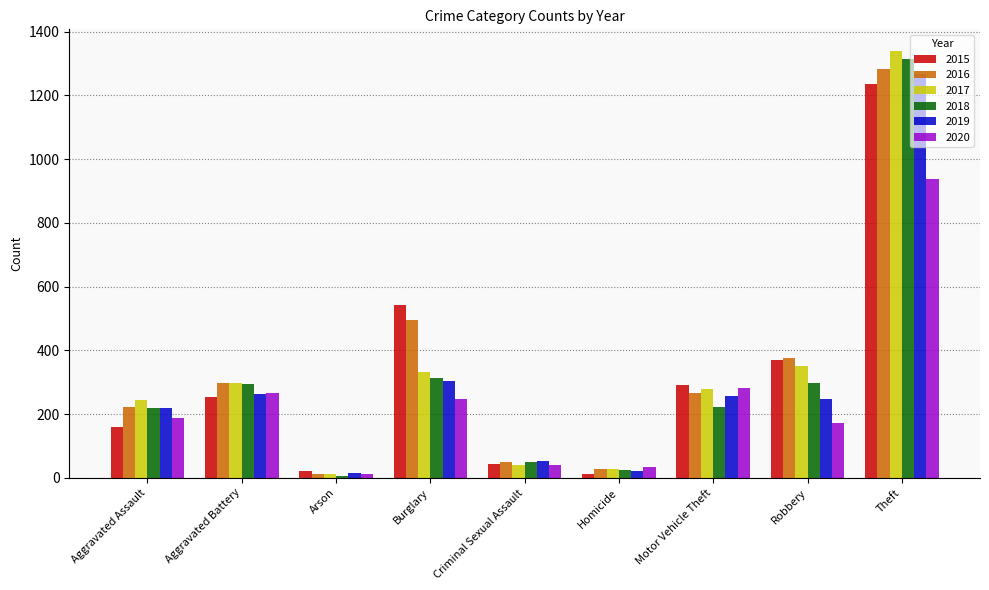

At which category is the sum across all series the highest?

Theft